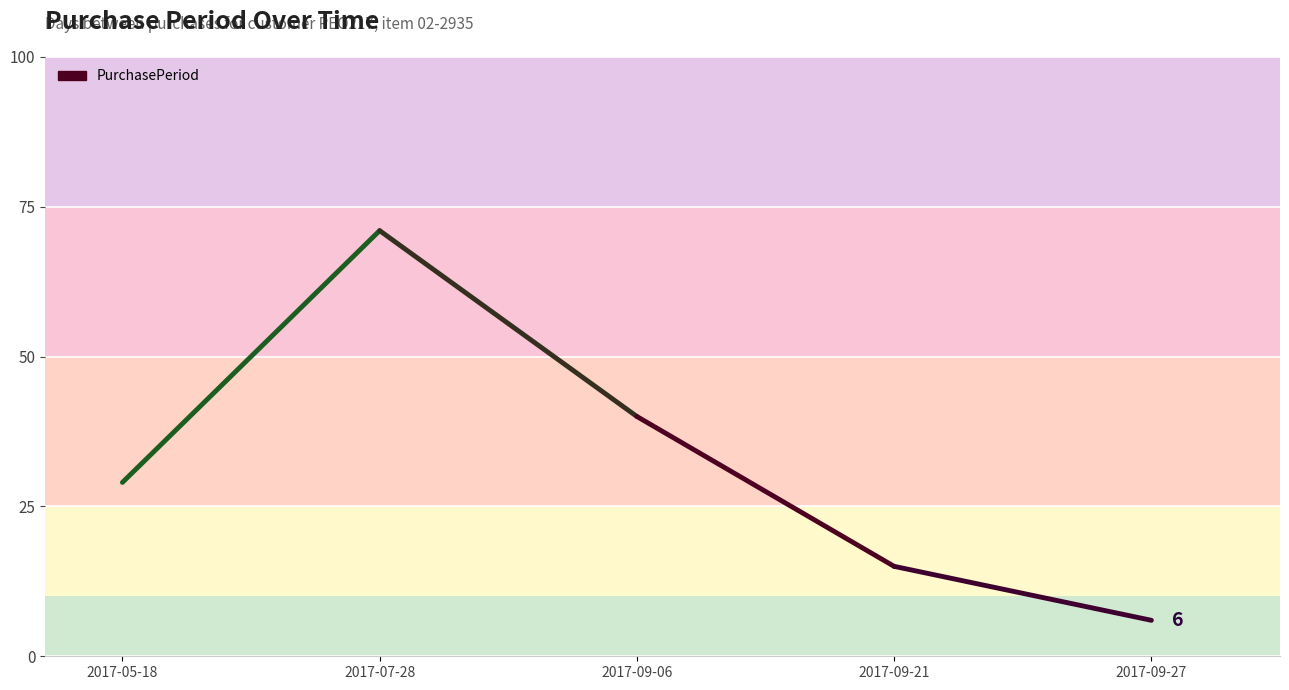

The chart shows a value of 71 at 2017-07-28. True or false?

True